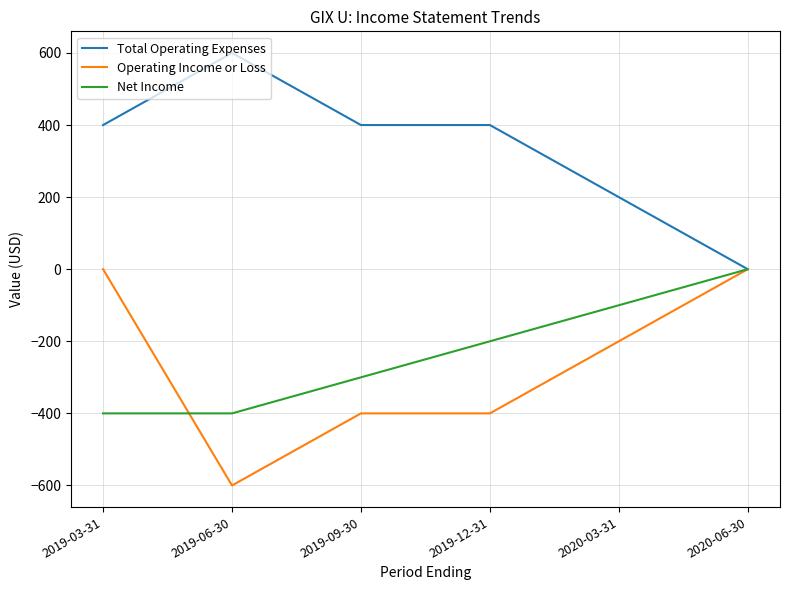

Reading left to right, what are all the values shown in this chart?

Total Operating Expenses: 400	600	400	400	200	0
Operating Income or Loss: 0	-600	-400	-400	-200	0
Net Income: -400	-400	-300	-200	-100	0